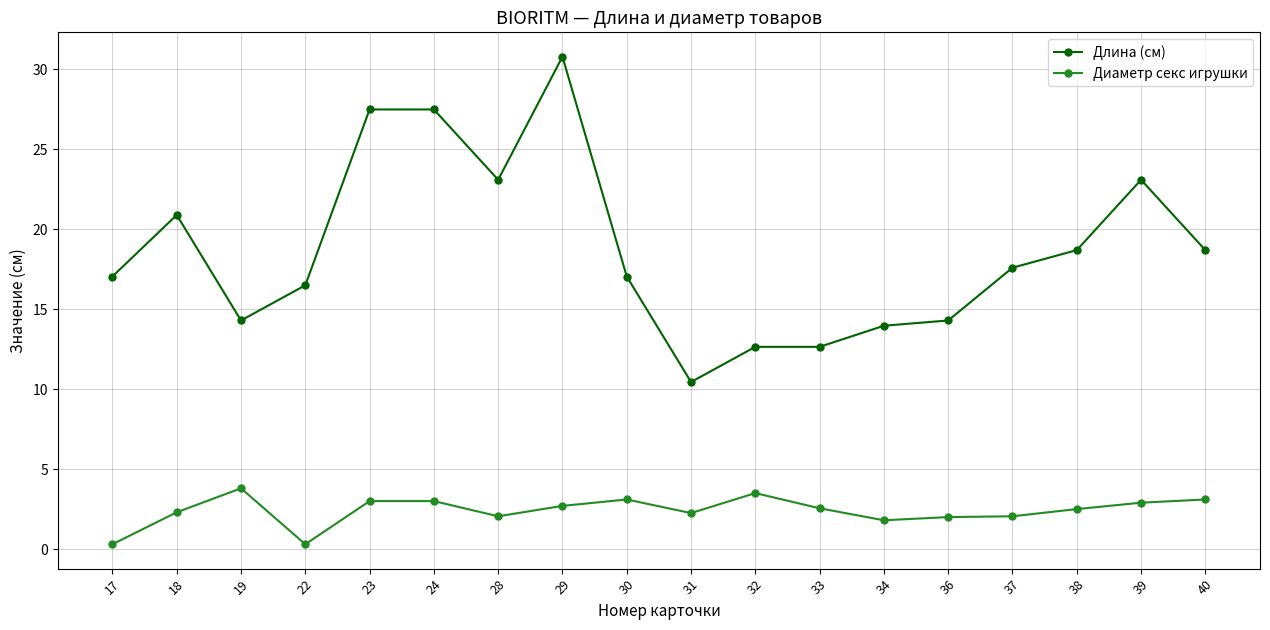

Which series has the largest total across all categories?

Длина (см)